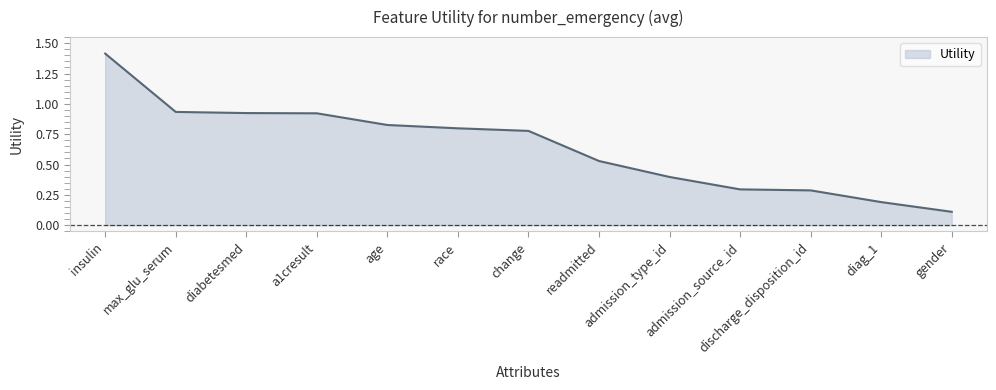

What is the smallest value displayed?

0.1